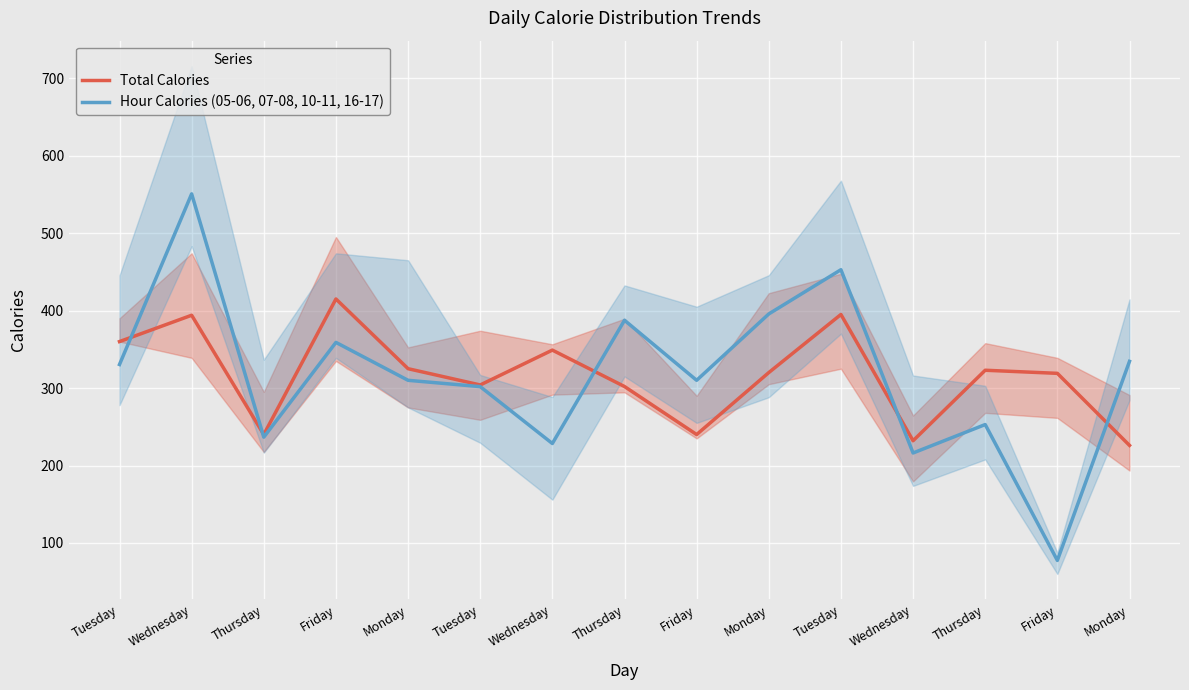

How many values in the Hour Calories (05-06, 07-08, 10-11, 16-17) series exceed 310?

9